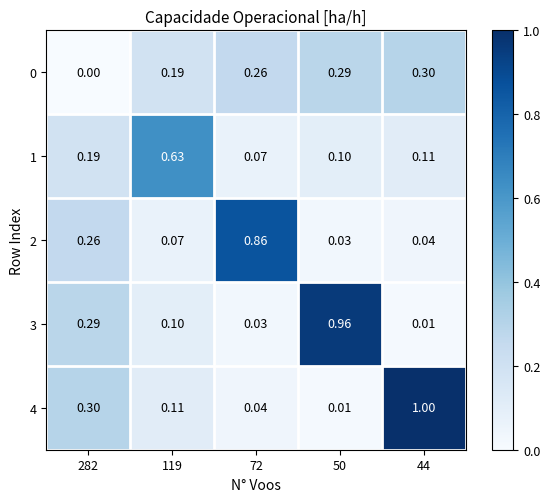

Is the value of 4 at 282 greater than the value of 2 at 50?

Yes